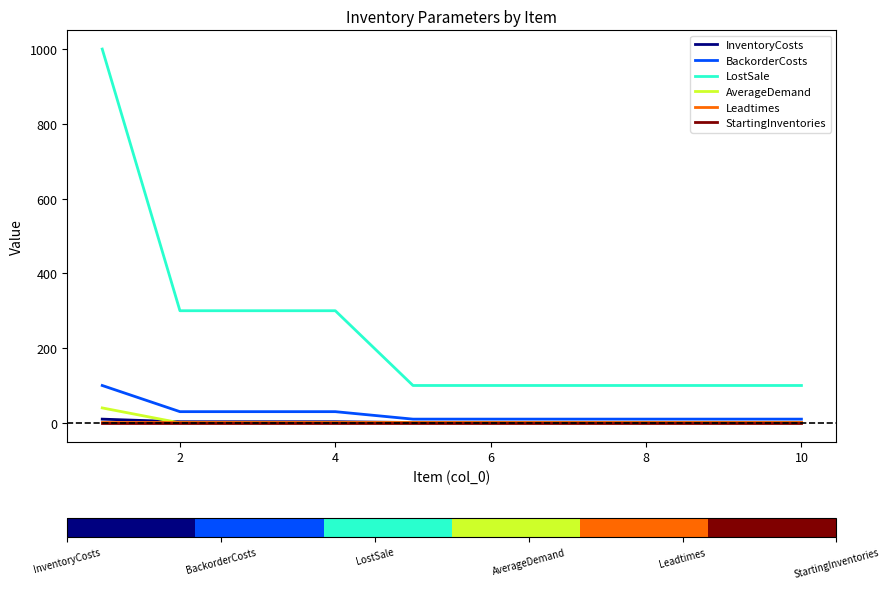

What is the maximum value shown in the chart?

1000